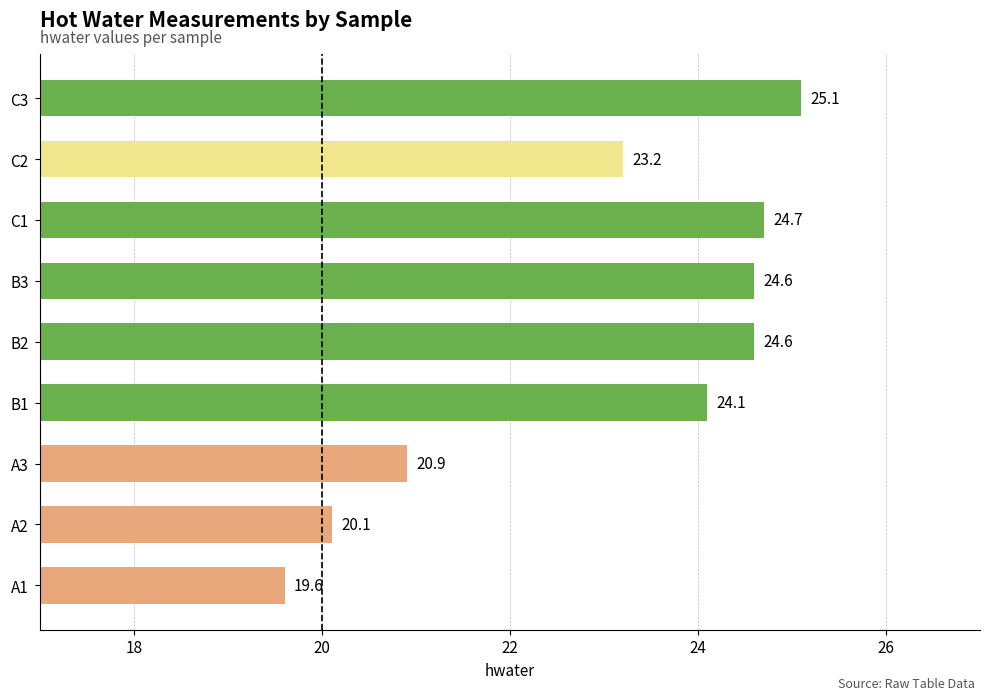

What is the maximum value shown in the chart?

25.1